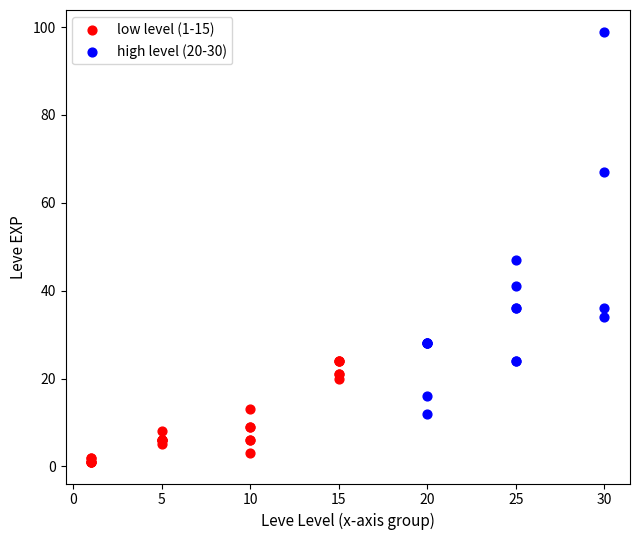

Which series contains the highest Y value?

high level (20-30)